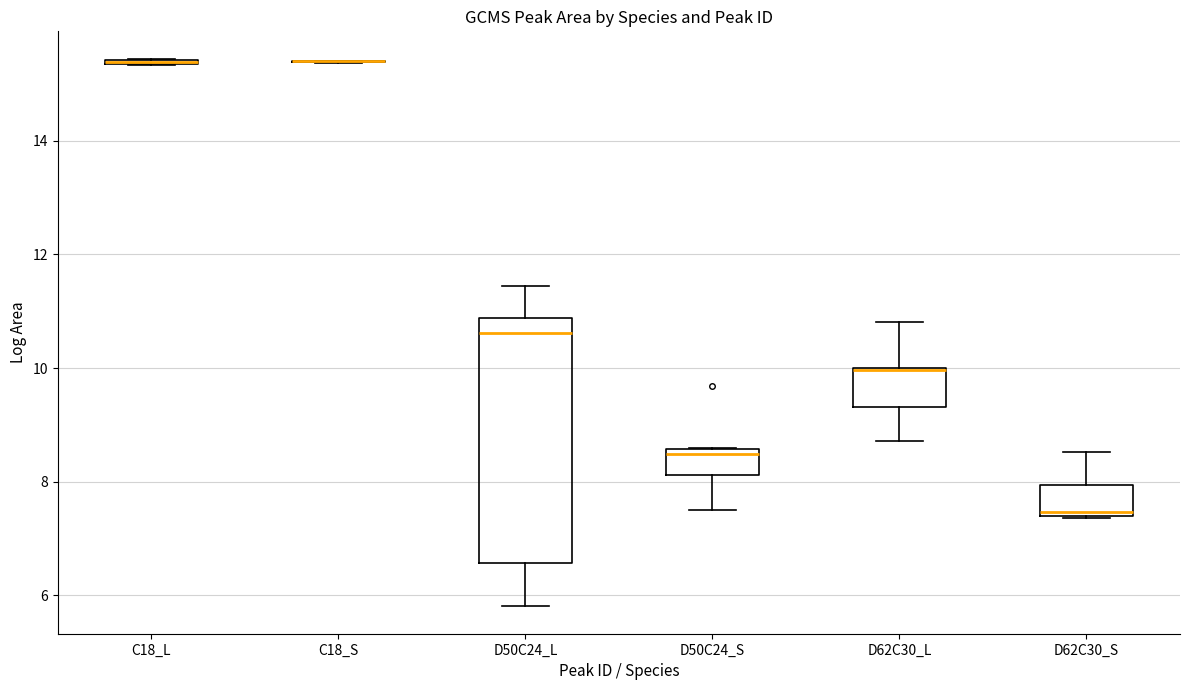

Reading left to right, read every box against the y-axis: the position of its median line, the range the box covers, and the ends of its whiskers. The values are not printed on the chart, so give them approximately, as read against the axis.

C18_L: box collapsed to a line at 15.4, whiskers 15.4 to 15.4
C18_S: box collapsed to a line at 15.4, whiskers 15.4 to 15.4
D50C24_L: median 10.6, box 6.6 to 10.8, whiskers 5.8 to 11.4
D50C24_S: median 8.4, box 8.2 to 8.6, whiskers 7.4 to 8.6
D62C30_L: median 10.0 (drawn on the box's upper edge), box 9.4 to 10.0, whiskers 8.8 to 10.8
D62C30_S: median 7.4 (just above the box's lower edge), box 7.4 to 8.0, whiskers 7.4 to 8.6